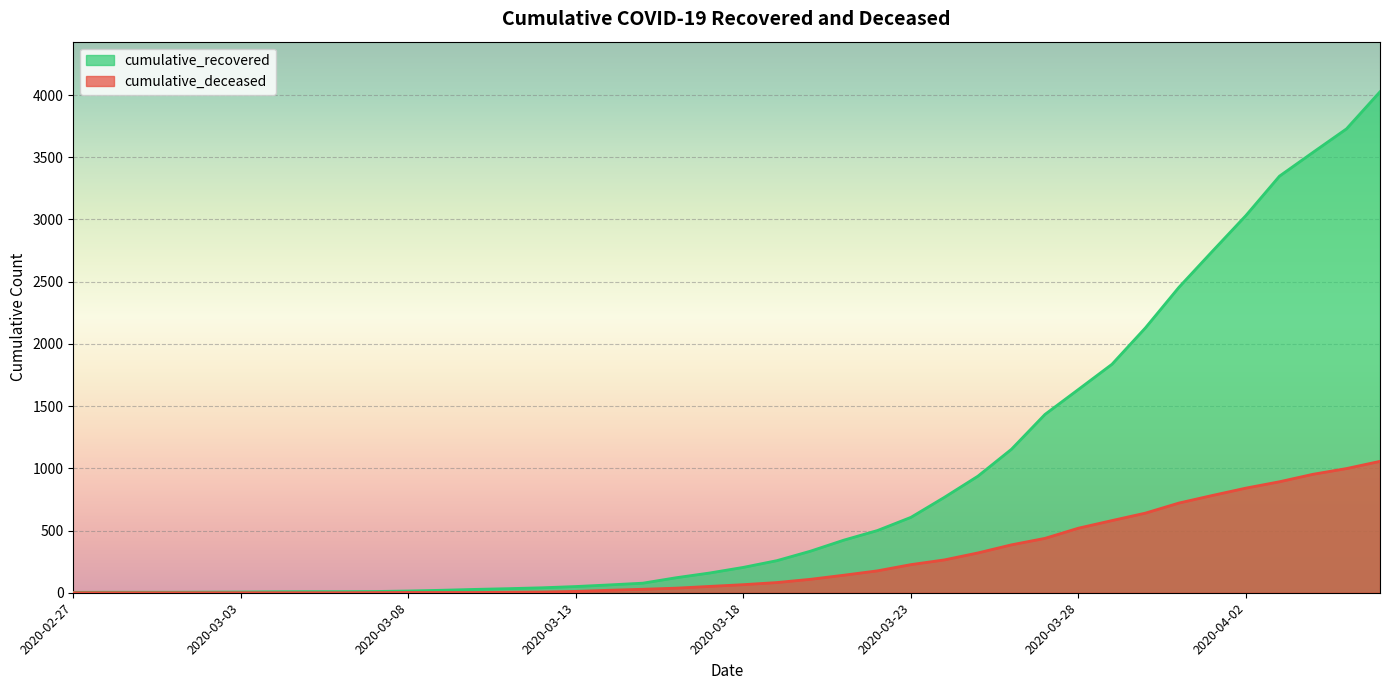

What is the approximate value of cumulative_recovered at 2020-03-06?

9